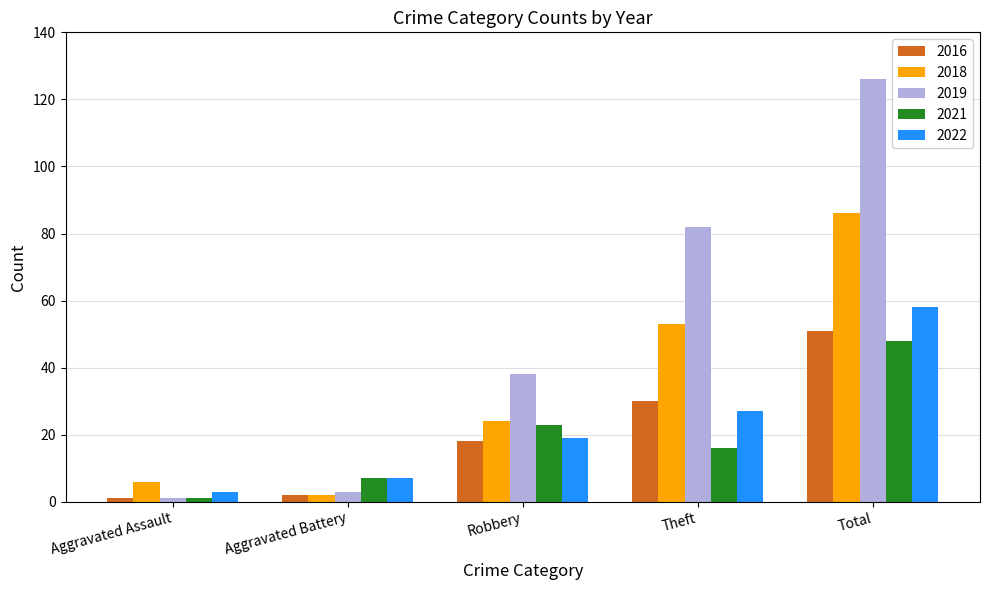

What is the total value across all series at Theft?

208